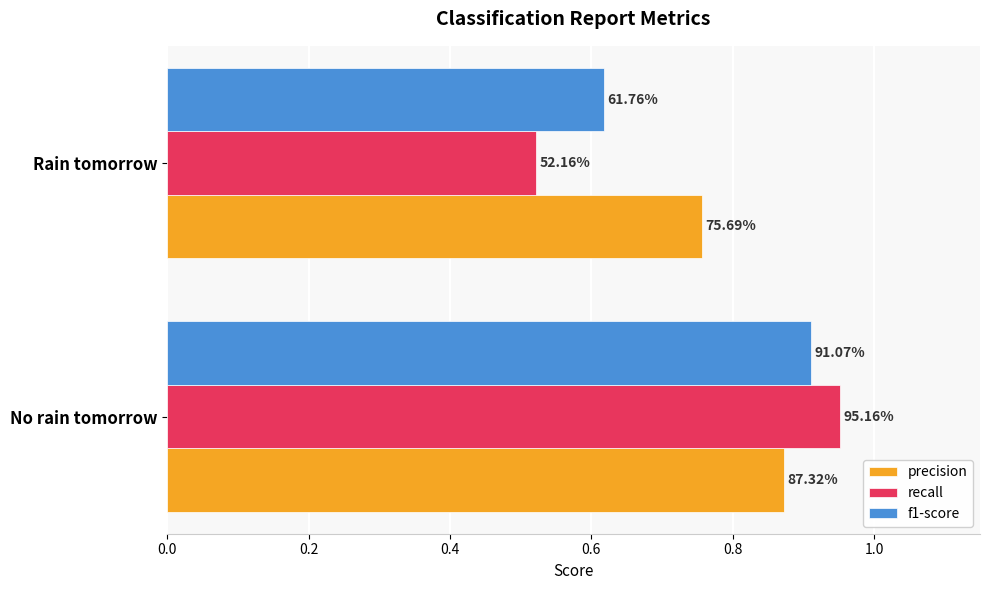

Which series has the largest range (max minus min)?

recall